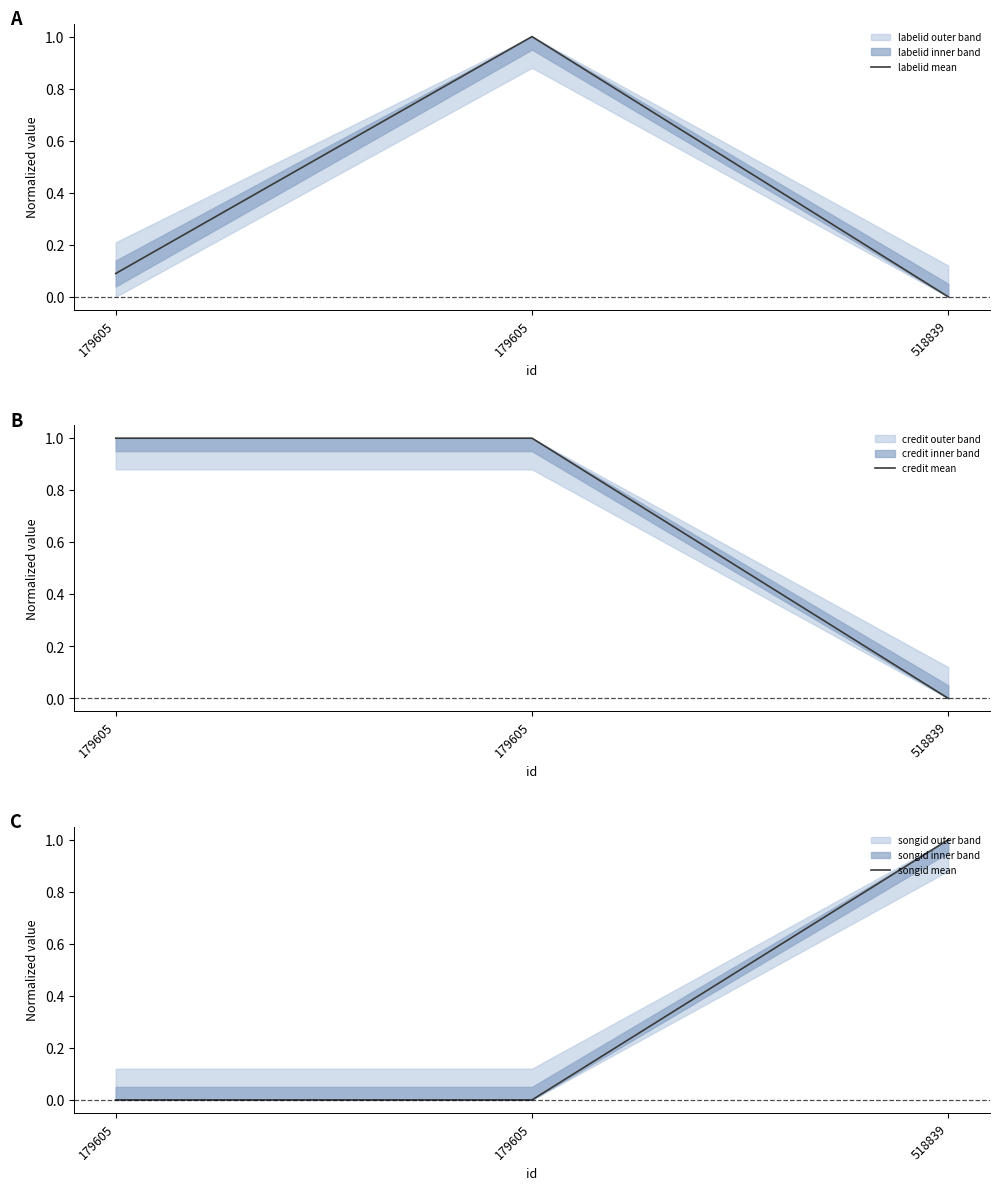

What is the average value of the credit mean series?

0.7